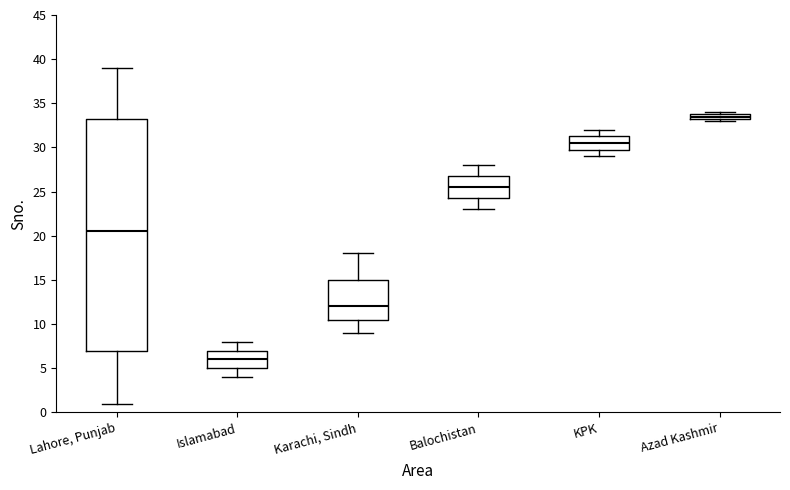

Which box has the highest median line?

Azad Kashmir